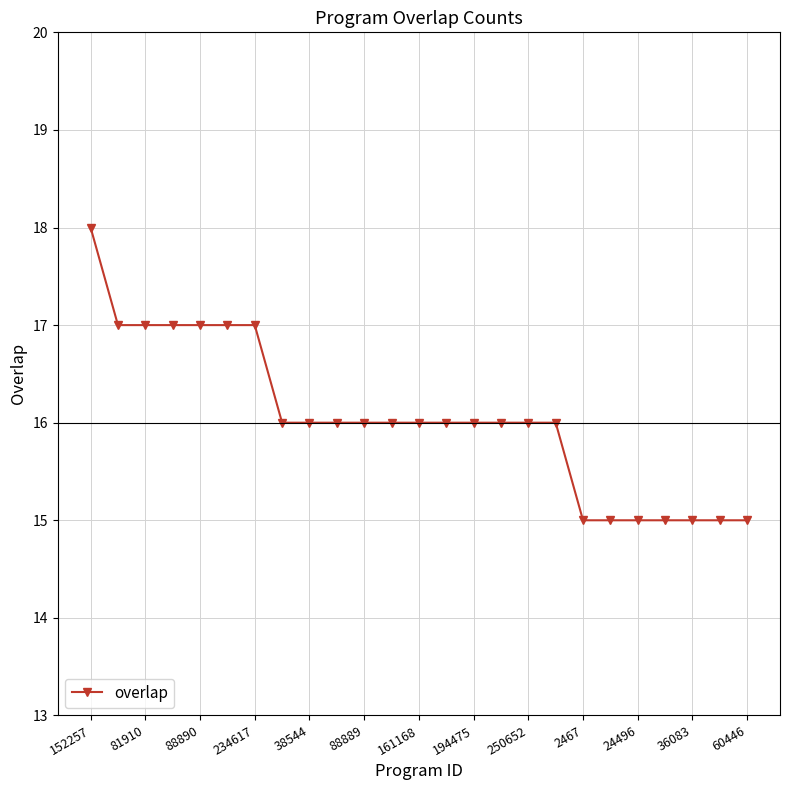

Reading left to right, what are all the values shown in this chart?

18	17	17	17	17	17	17	16	16	16	16	16	16	16	16	16	16	16	15	15	15	15	15	15	15